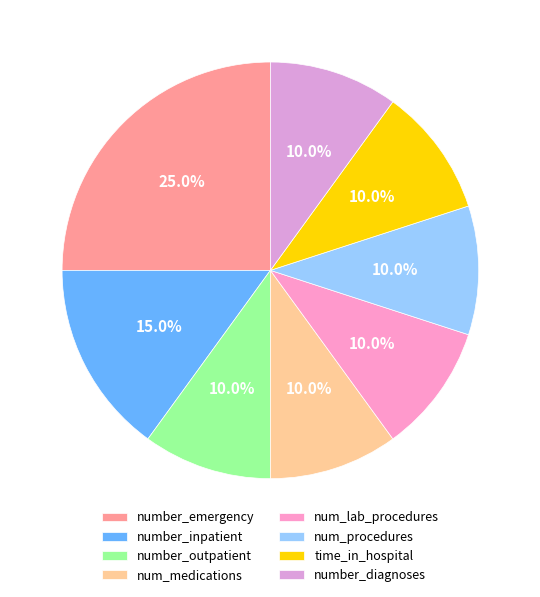

To the nearest percent, what percentage of the pie is num_procedures?

10%